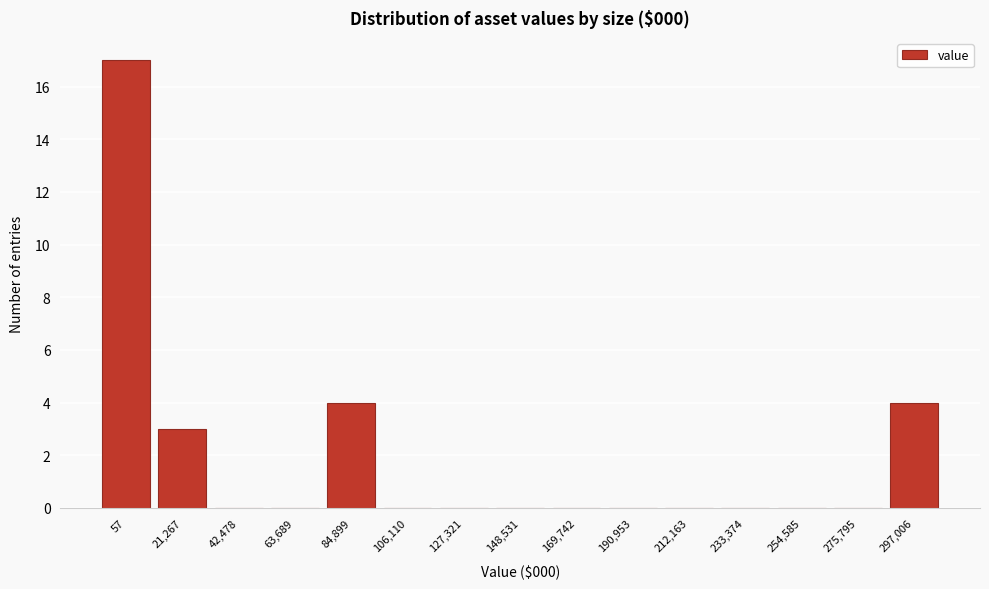

Reading right to left, what are all the values shown in this chart?

297,006=4	275,795=0	254,585=0	233,374=0	212,163=0	190,953=0	169,742=0	148,531=0	127,321=0	106,110=0	84,899=4	63,689=0	42,478=0	21,267=3	57=17